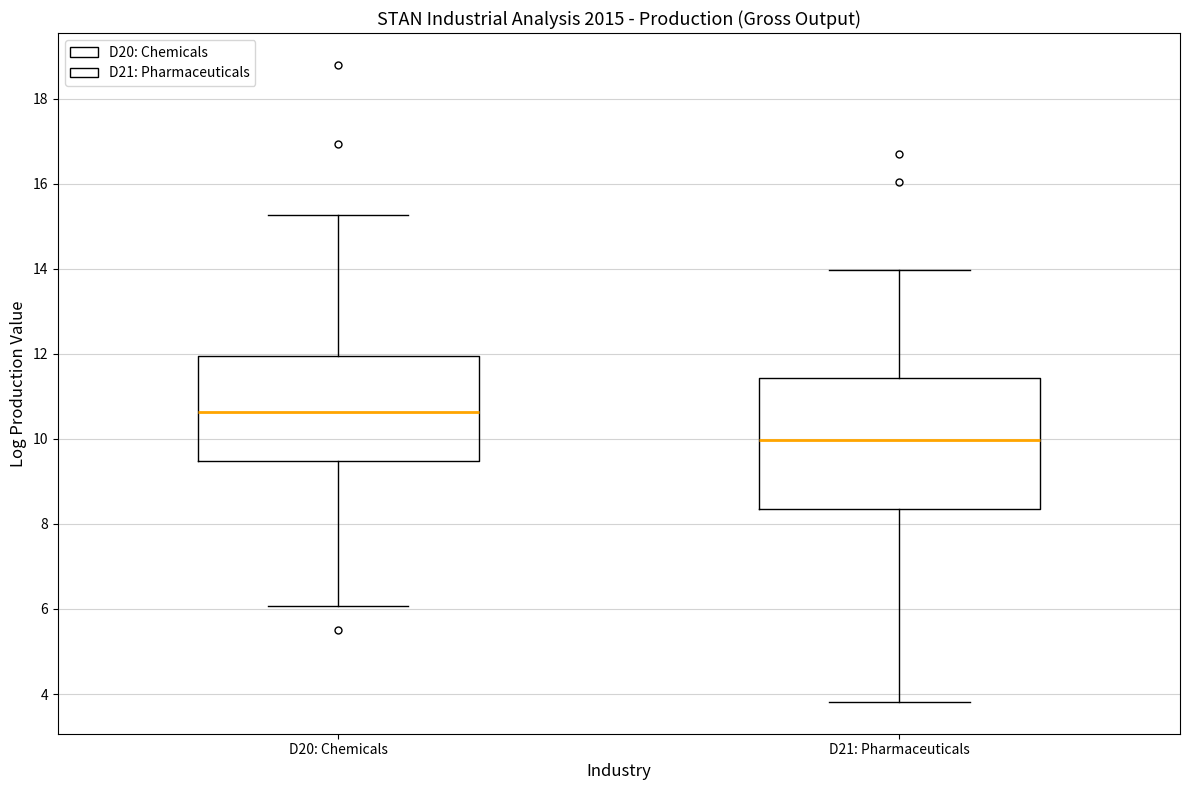

Which box is the tallest, from its lower edge to its upper edge?

D21: Pharmaceuticals